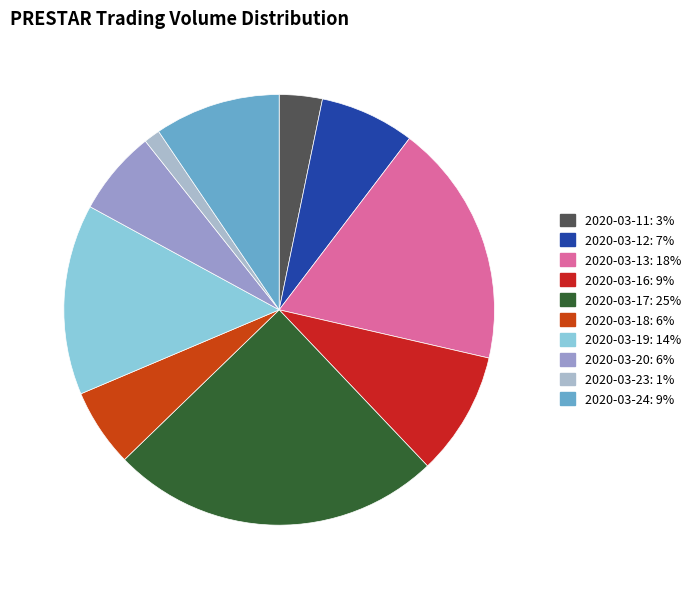

How many segments does this pie chart have?

10